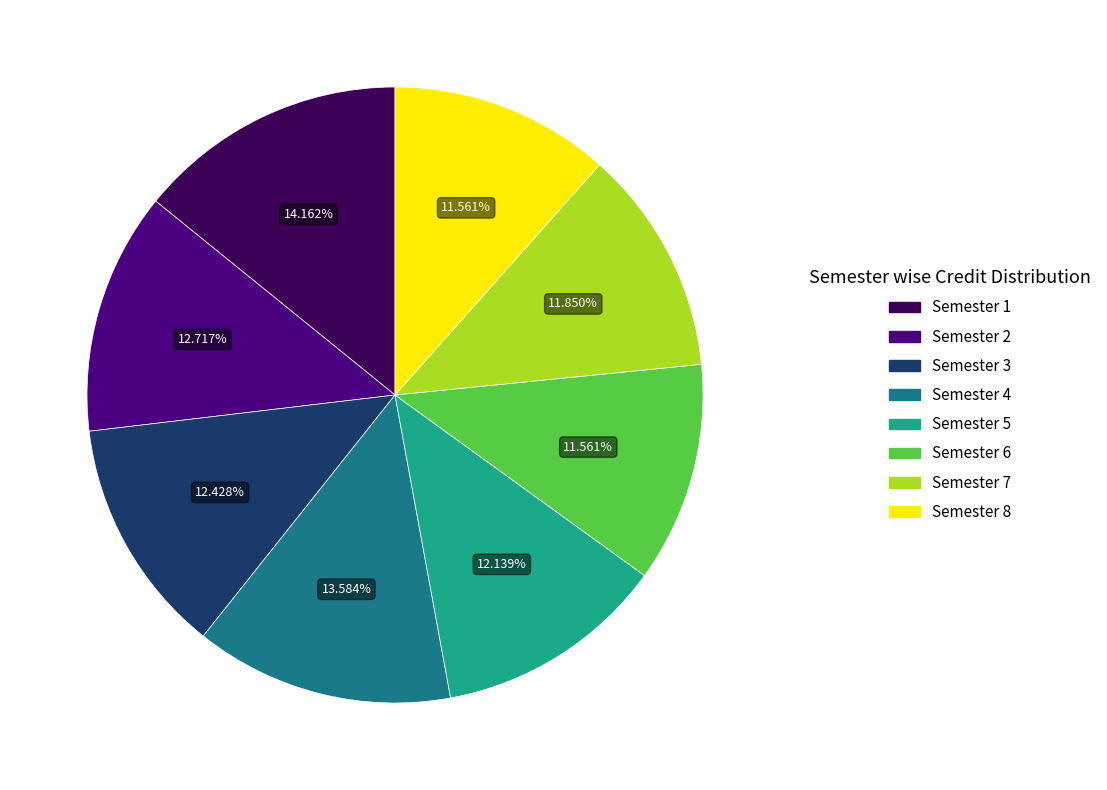

What is the ratio of the value at Semester 1 to the value at Semester 6?

1.2